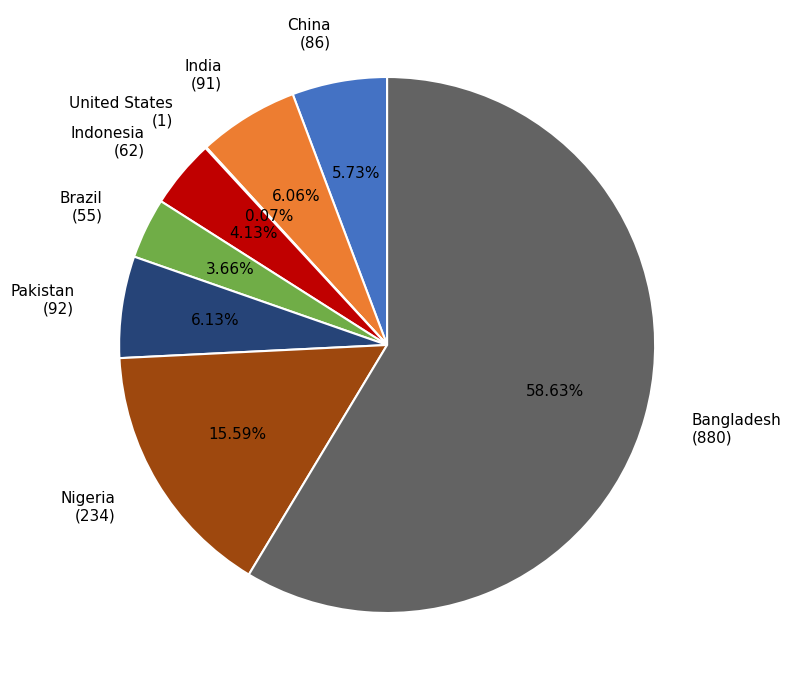

Which slice represents more than half of the pie?

Bangladesh